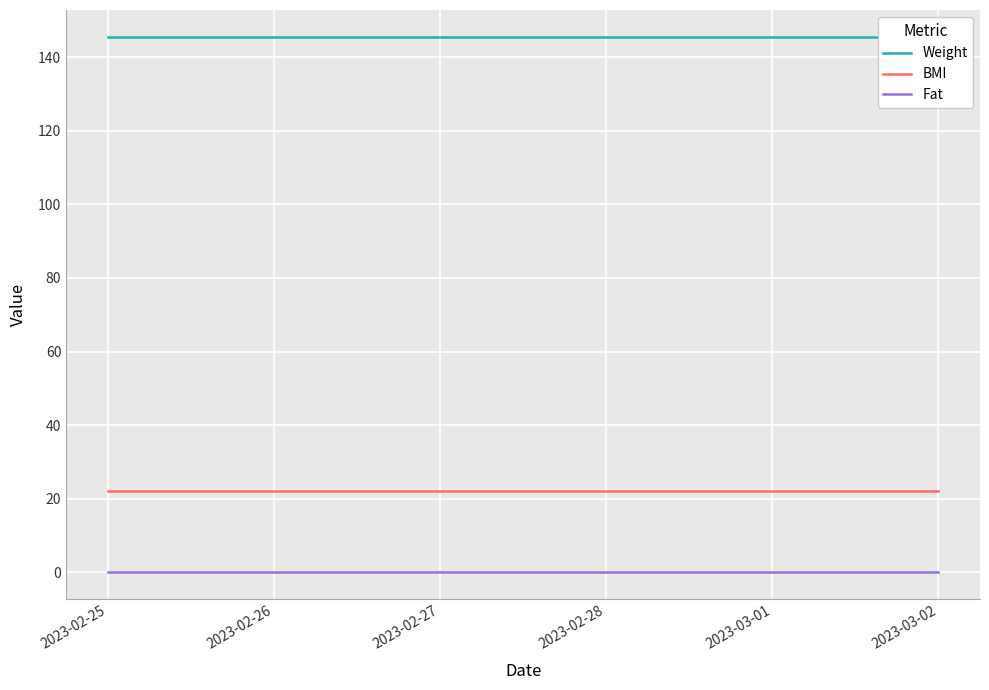

How many categories are shown in the chart?

6